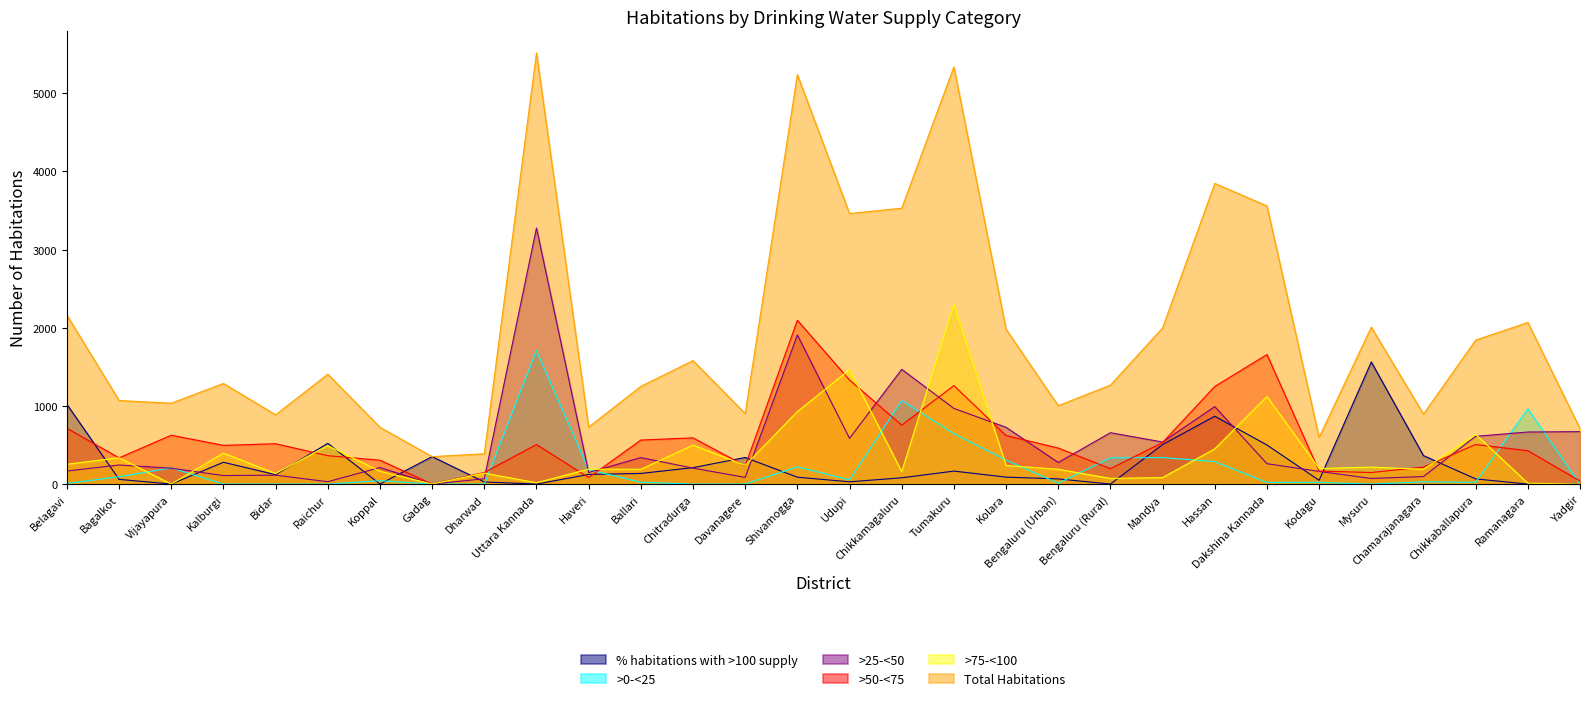

What is the total value across all series at Dakshina Kannada?

7118